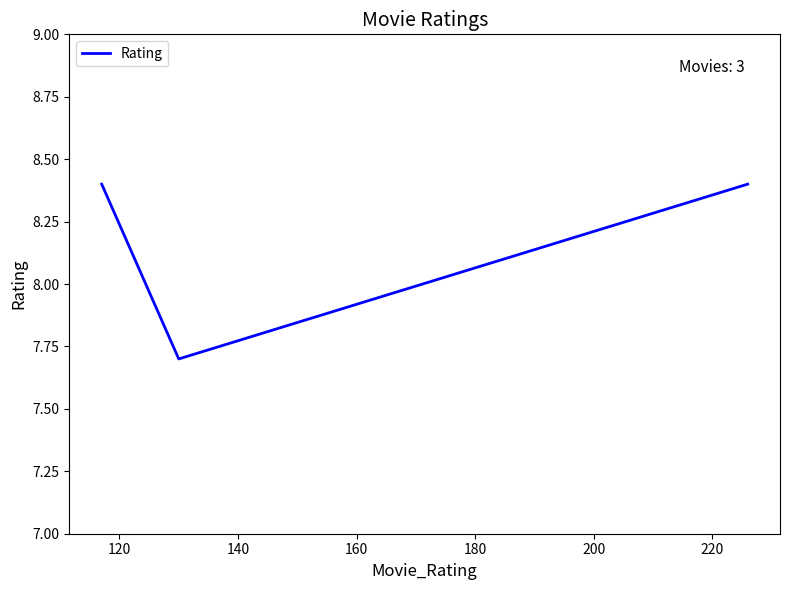

What is the maximum value shown in the chart?

8.4